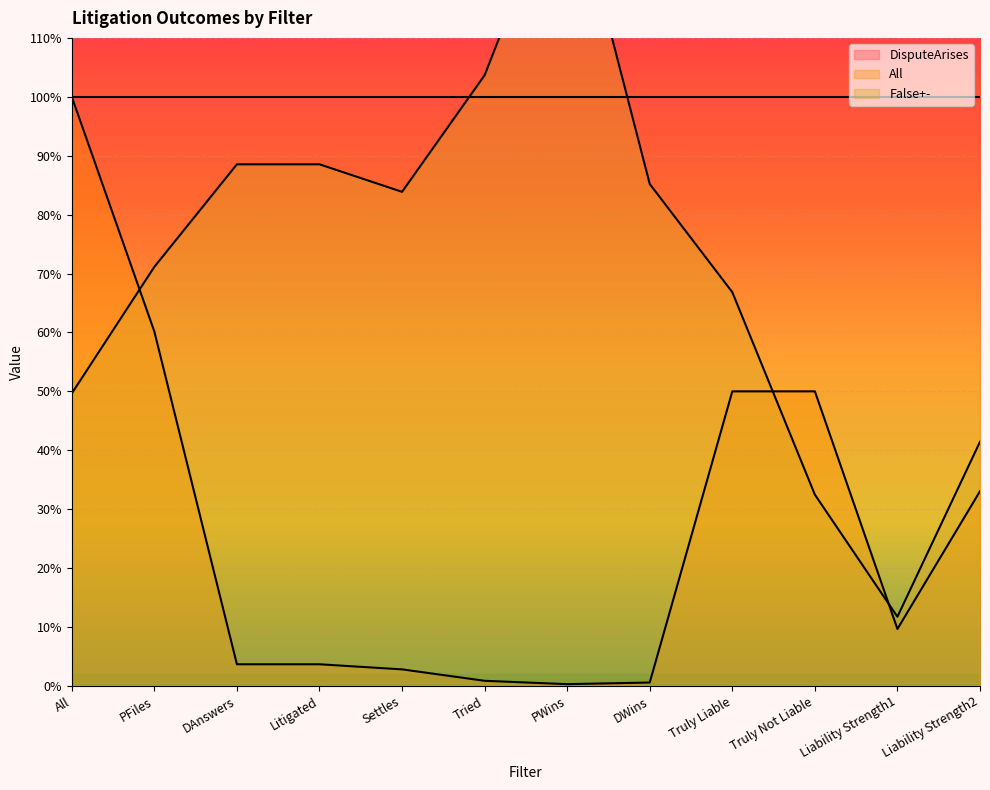

What is the sum of the False+- values at DAnswers and Liability Strength2?

1.3